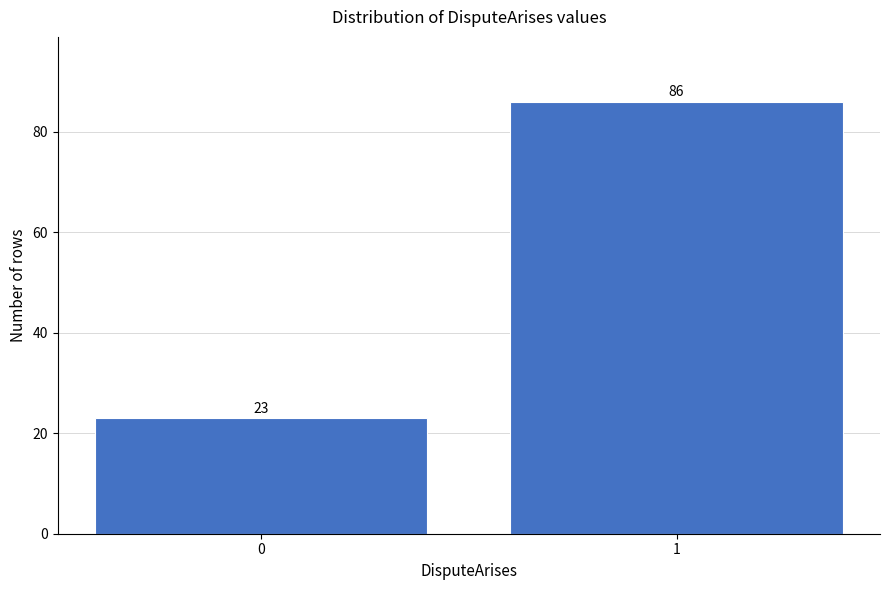

Reading right to left, transcribe all the data shown in this chart.

86	23